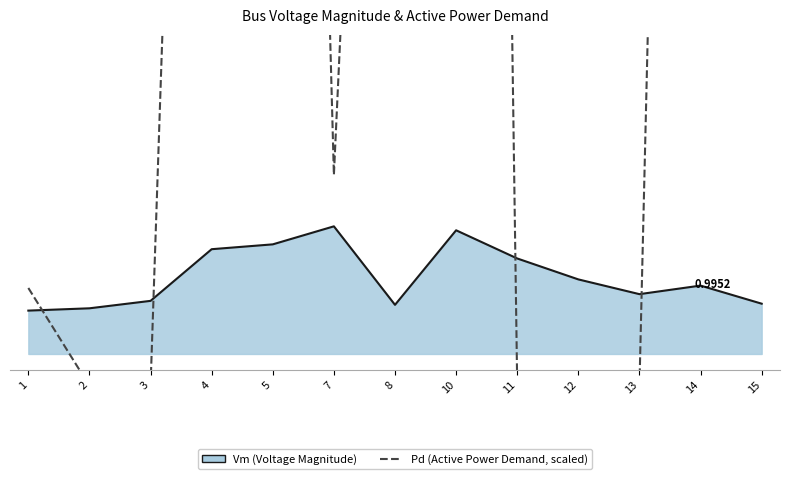

What is the maximum value for Vm (Voltage Magnitude)?

1.0